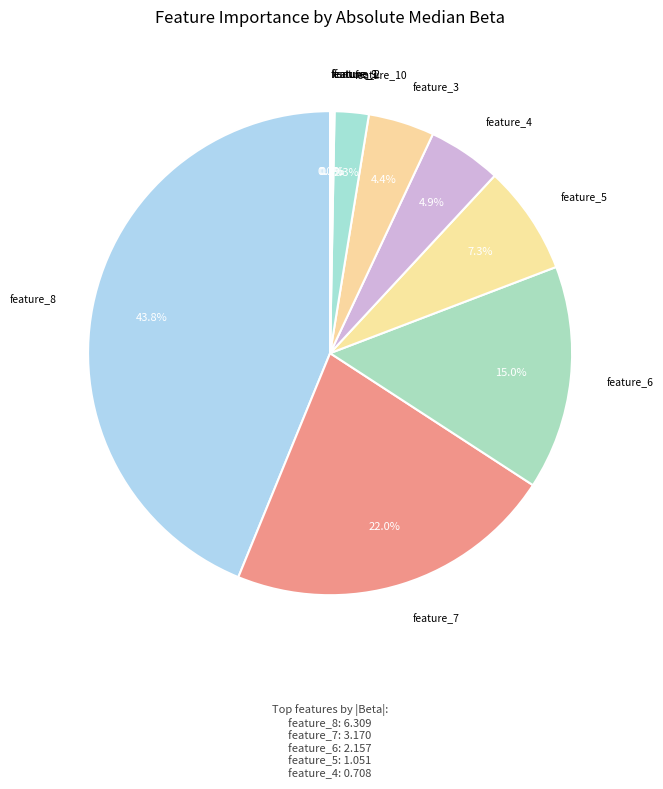

To the nearest percent, what is the average slice percentage?

10%